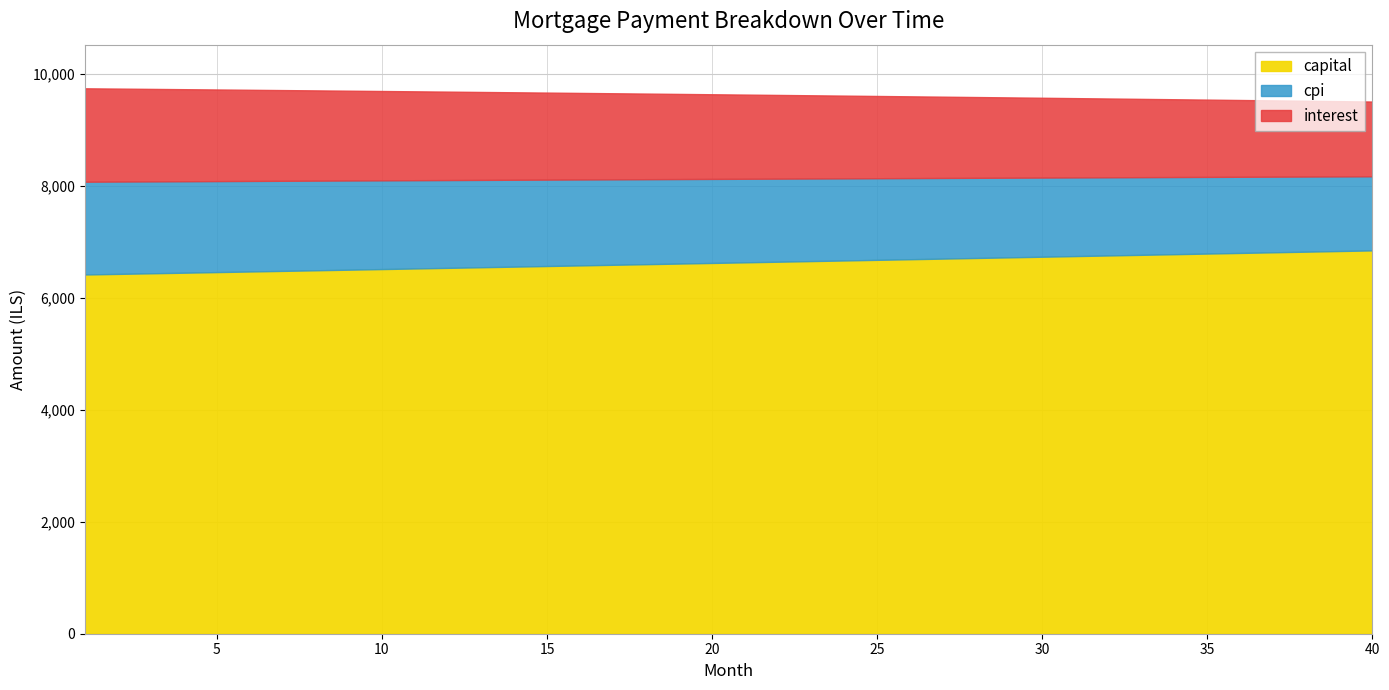

Which label corresponds to the smallest value in the chart?

40